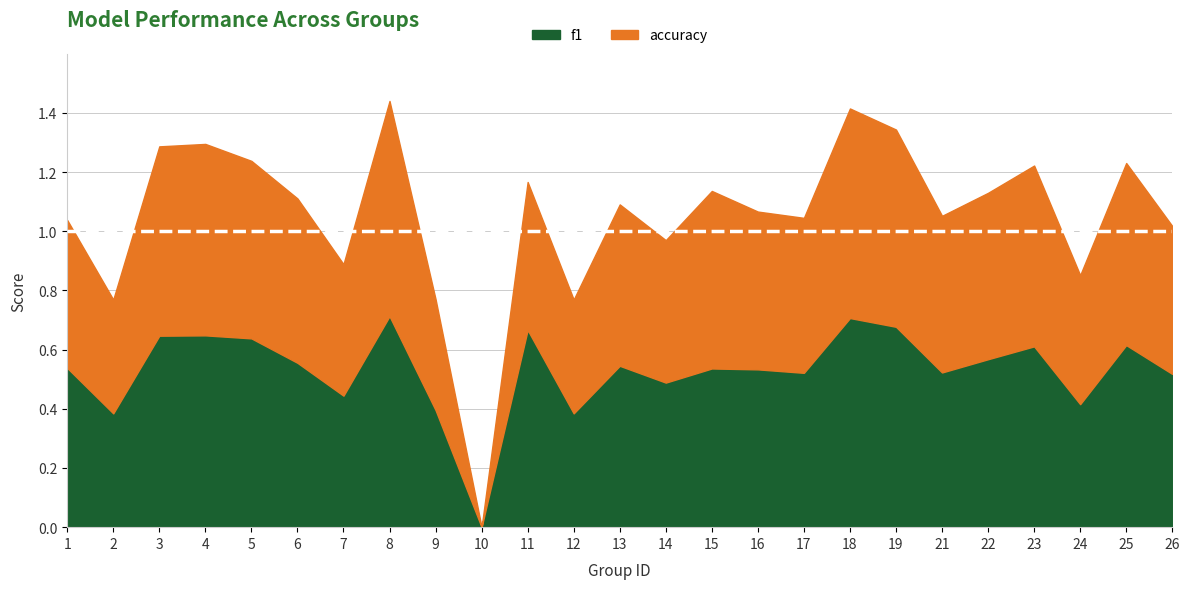

What is the total value across all series at 22?

1.1